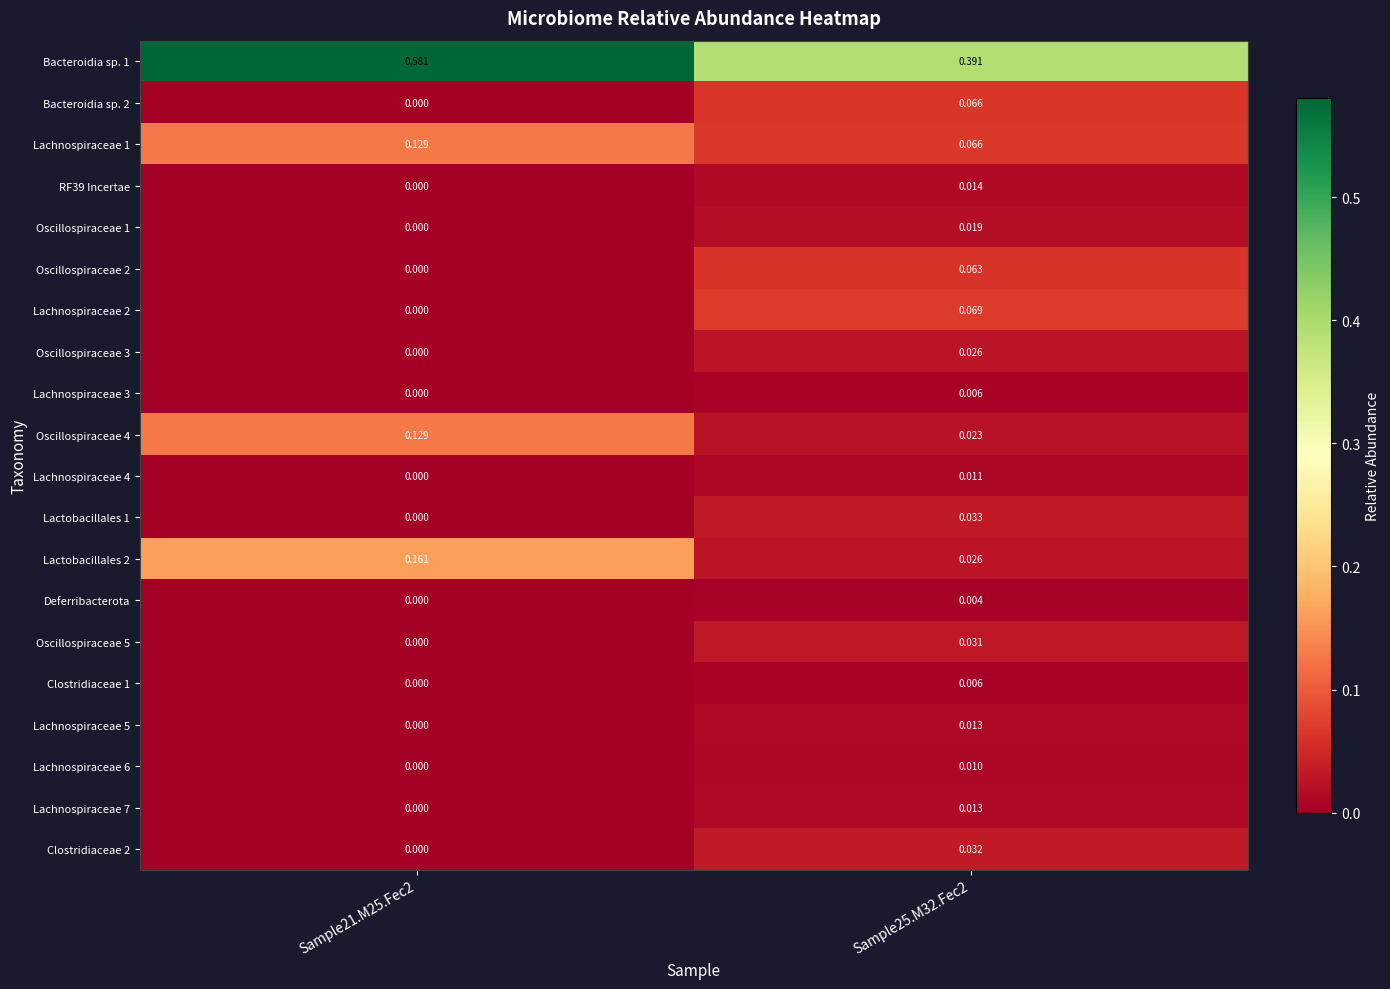

Which series has the largest range (max minus min)?

Bacteroidia sp. 1